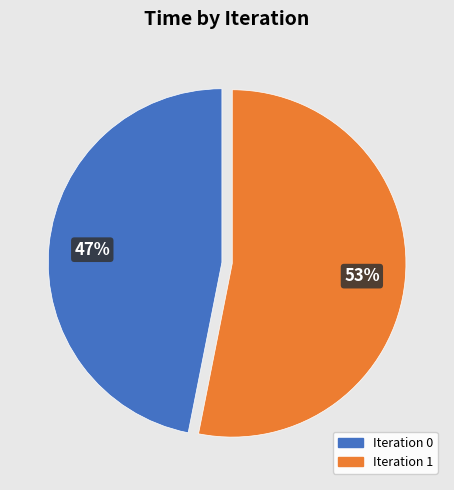

To the nearest percent, what percentage of the pie is Iteration 0?

47%